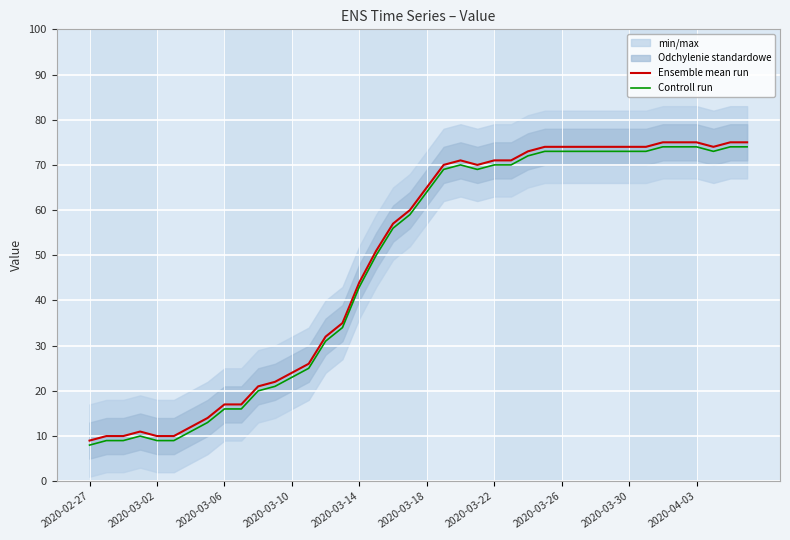

What is the minimum value for Controll run?

8